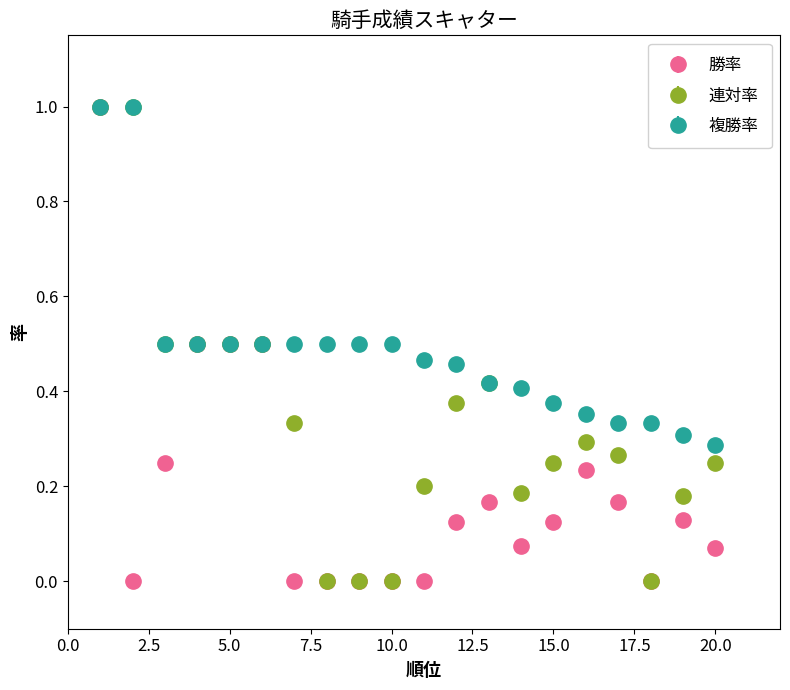

Which series has the largest total across all categories?

複勝率